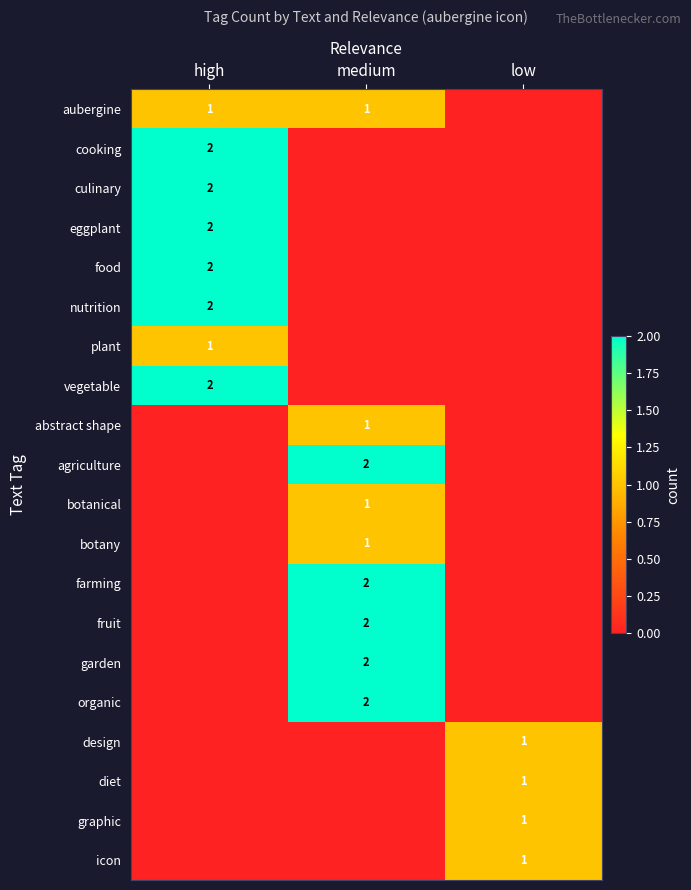

The value of garden at medium is 3. True or false?

False